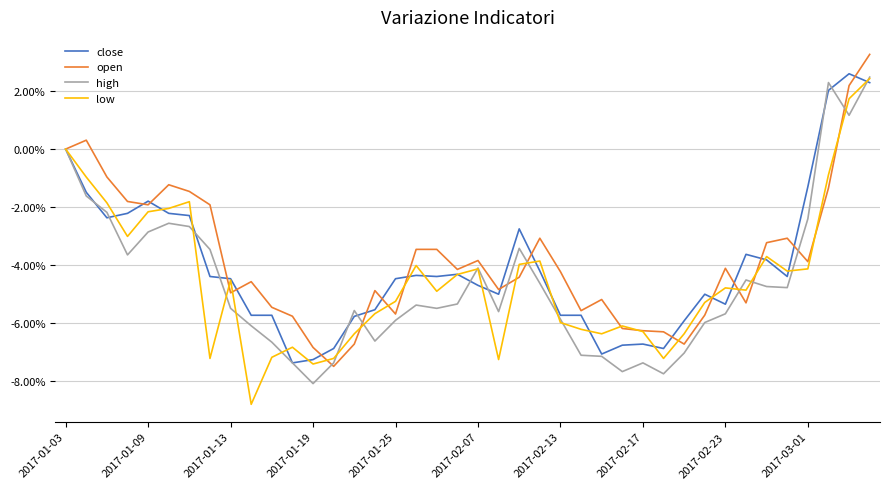

What is the smallest value displayed?

-8.8